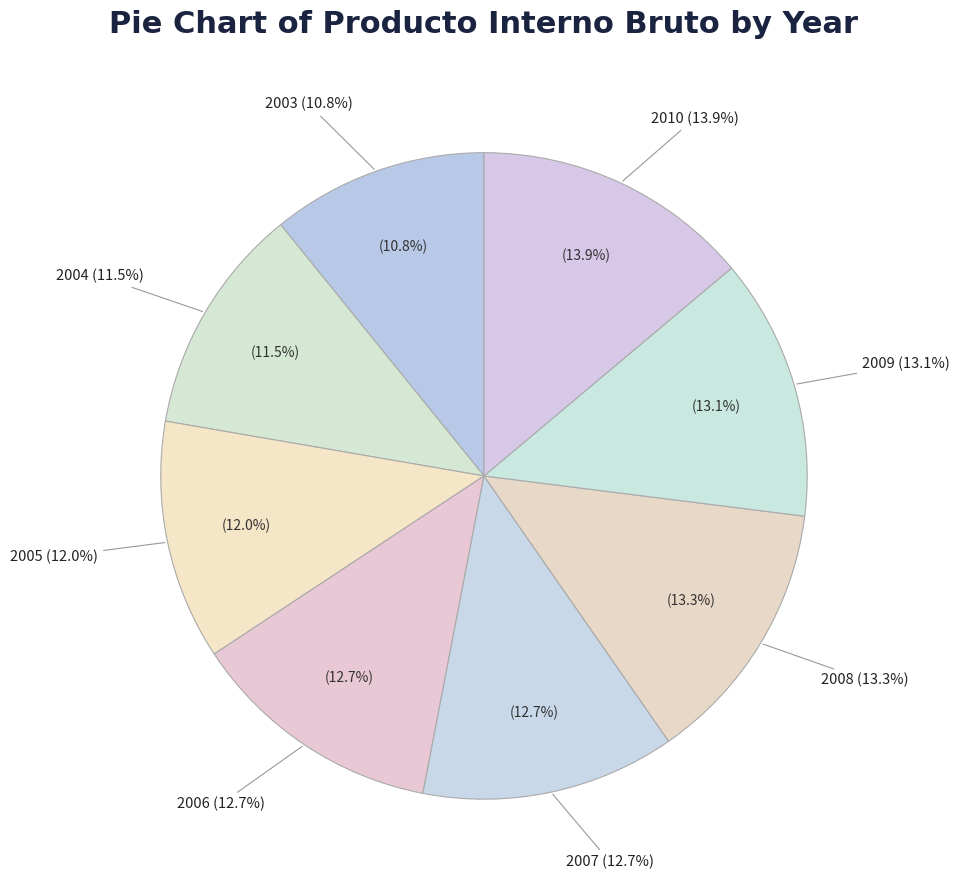

Approximately how many times larger is the value at 2004 compared to 2007?

0.9